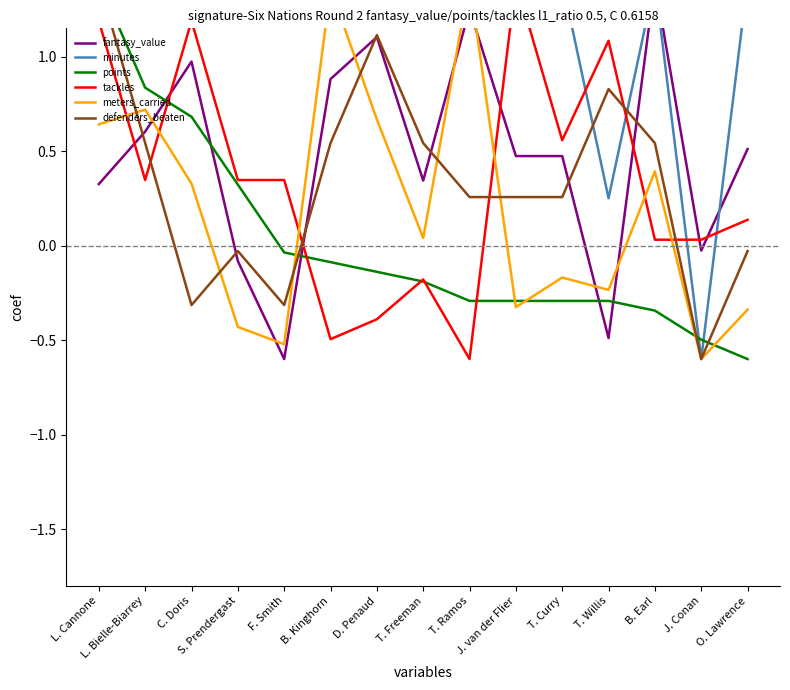

Rank the series at O. Lawrence from lowest to highest value.

points, meters_carried, defenders_beaten, tackles, fantasy_value, minutes